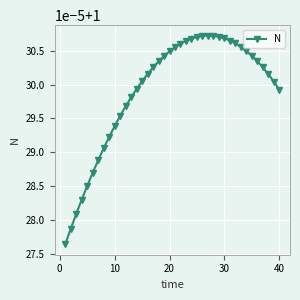

Does the chart have visible grid lines?

Yes